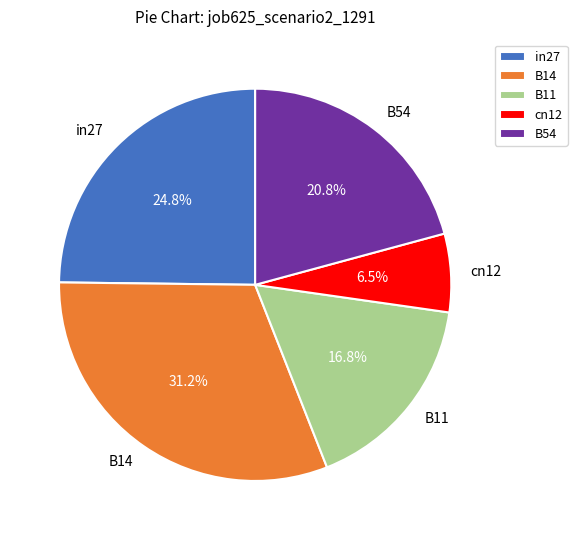

The B11 slice represents 17% of the pie. True or false?

True